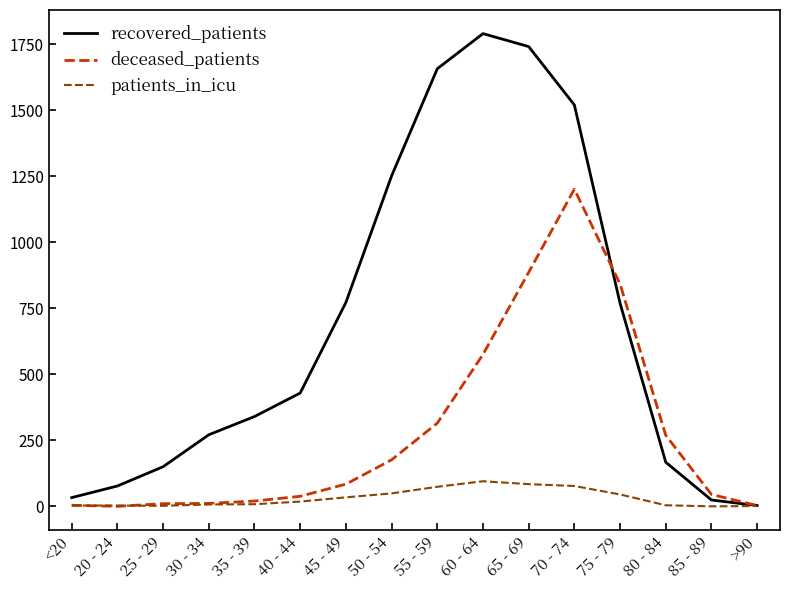

Which series has the largest total across all categories?

recovered_patients